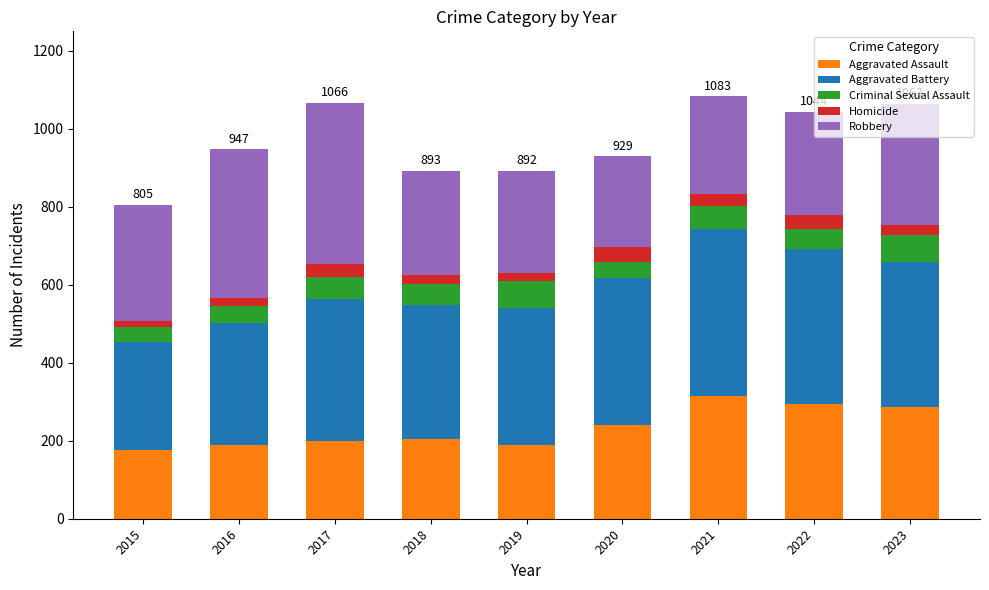

The Aggravated Assault series shows 199 at 2017. True or false?

True